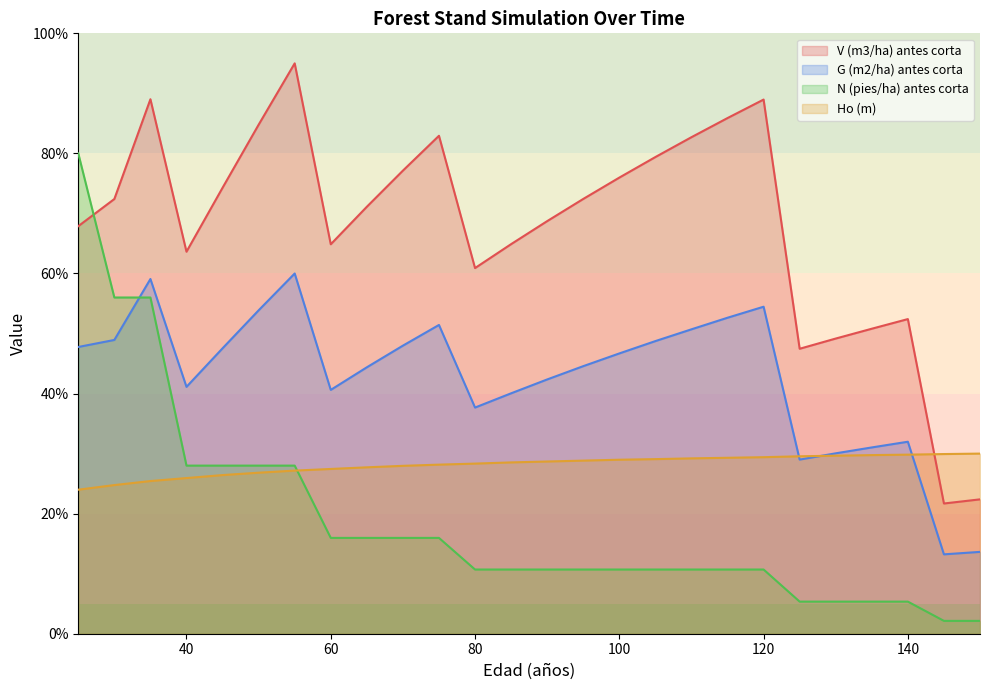

Which series changed the most between 50 and 55?

V (m3/ha) antes corta